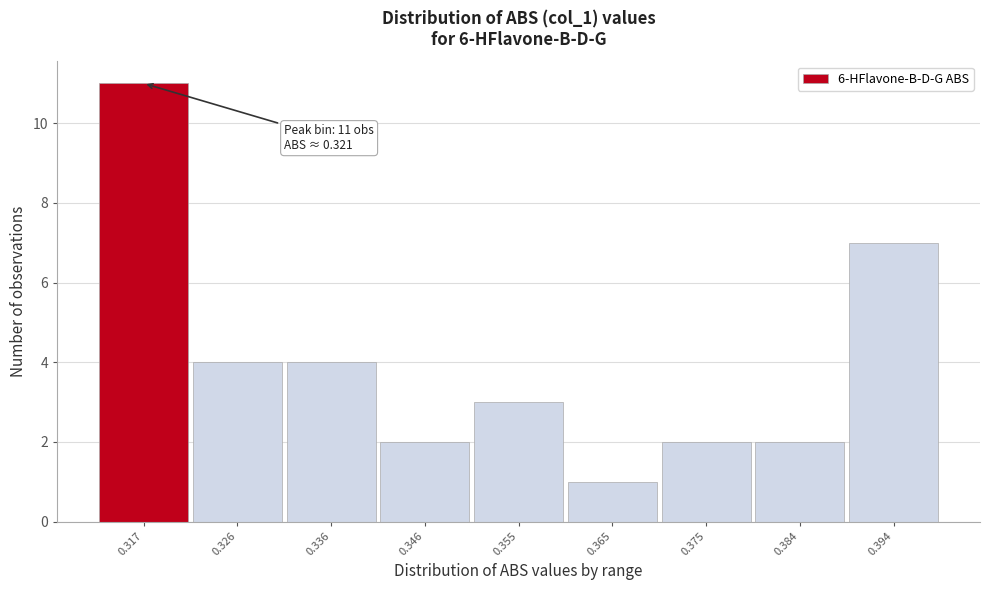

Reading right to left, what are all the values shown in this chart?

0.394=7	0.384=2	0.375=2	0.365=1	0.355=3	0.346=2	0.336=4	0.326=4	0.317=11